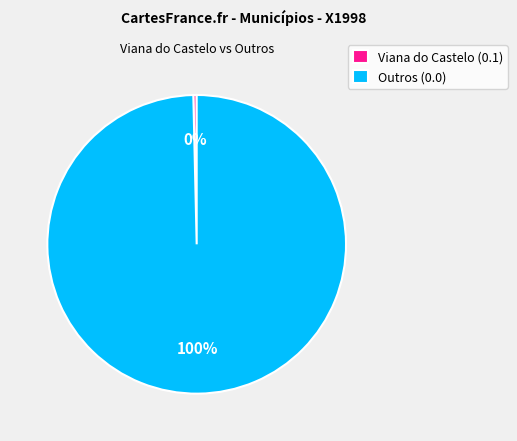

True or false: Viana do Castelo (0.1) accounts for 0% of the total.

True